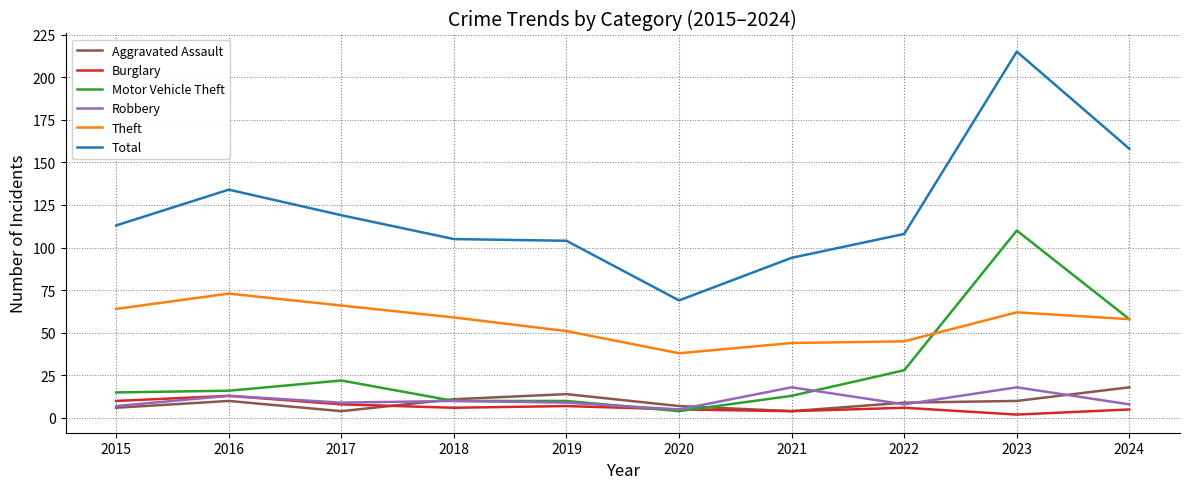

Between 2020 and 2021, which series saw the biggest shift?

Total